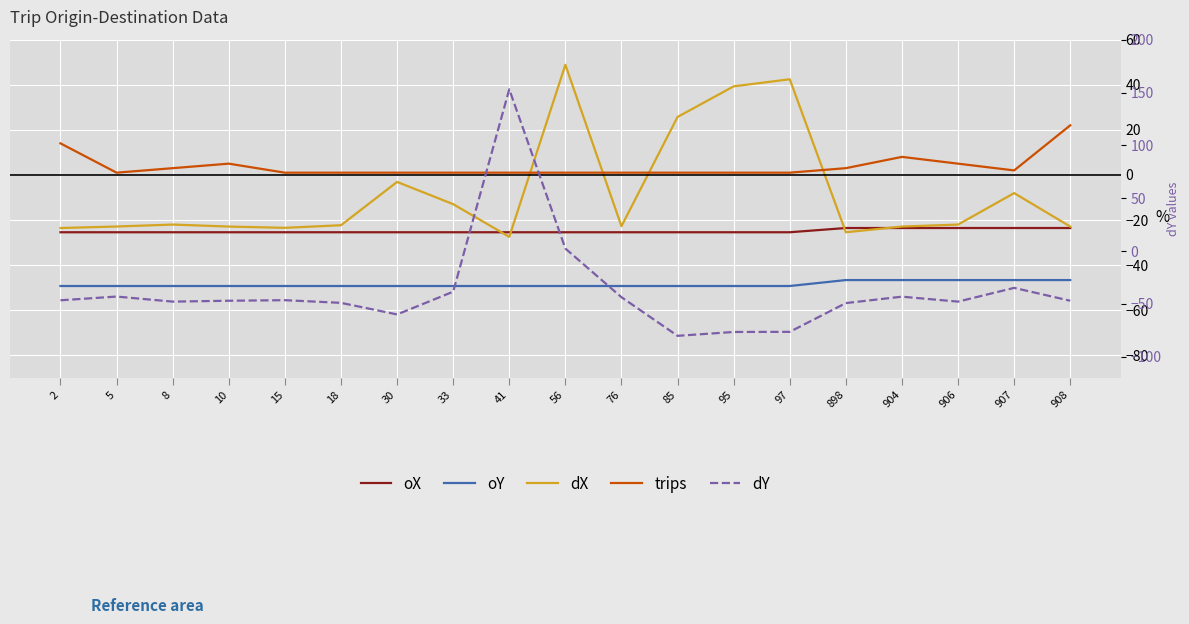

At which category does dX reach its first local peak?

8